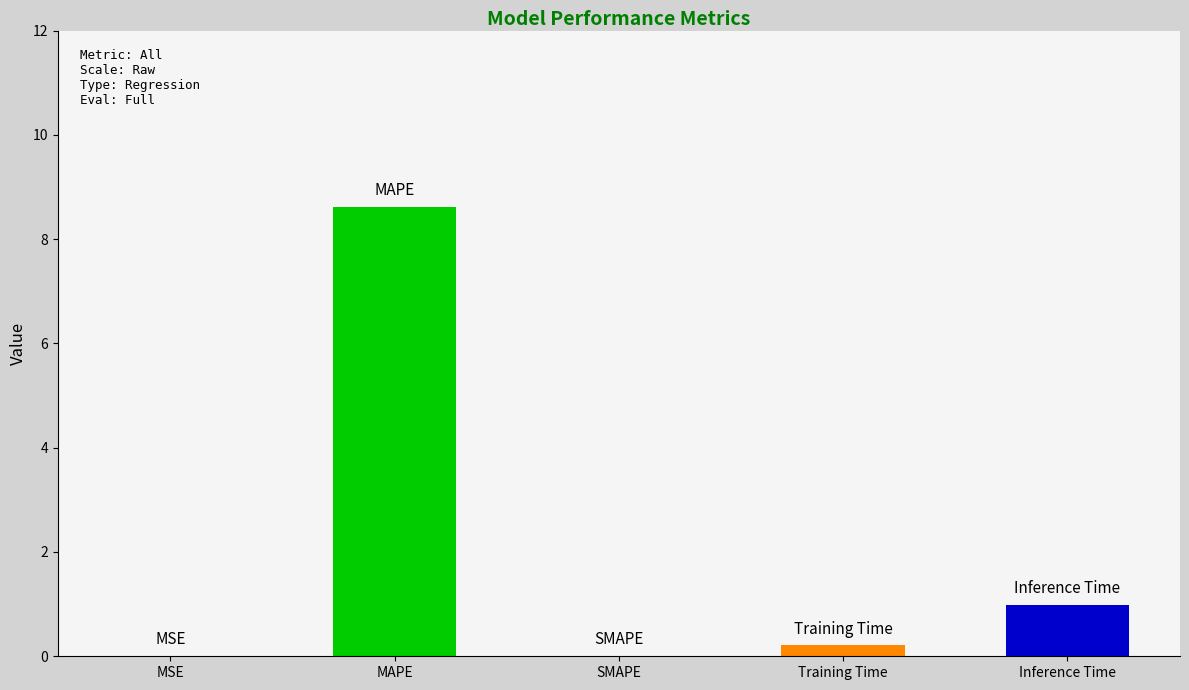

What is the maximum value shown in the chart?

8.6